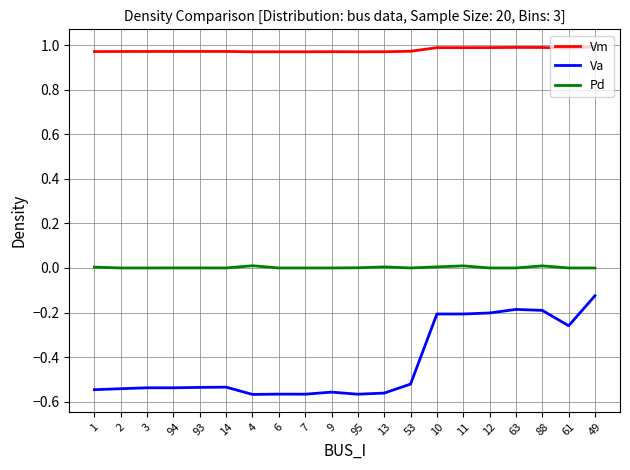

True or false: Va and Pd intersect in this chart.

False